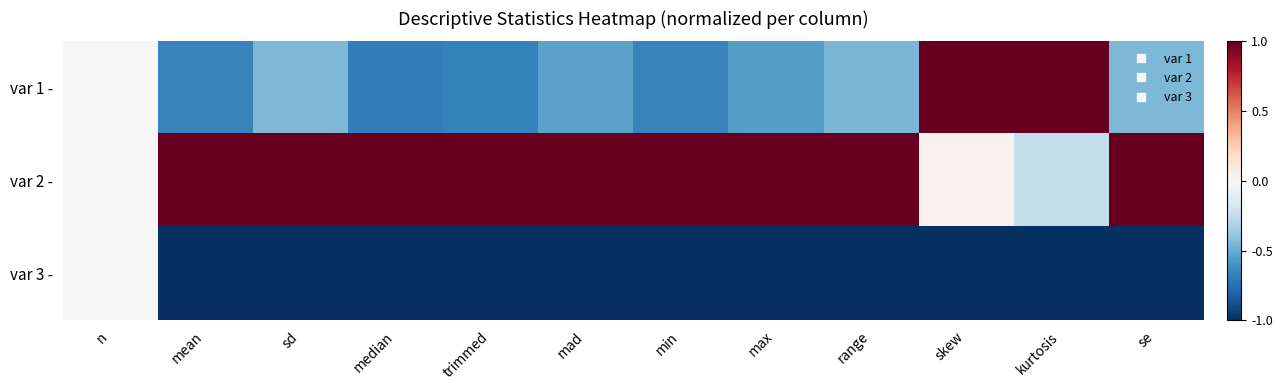

How many categories are shown in the chart?

12